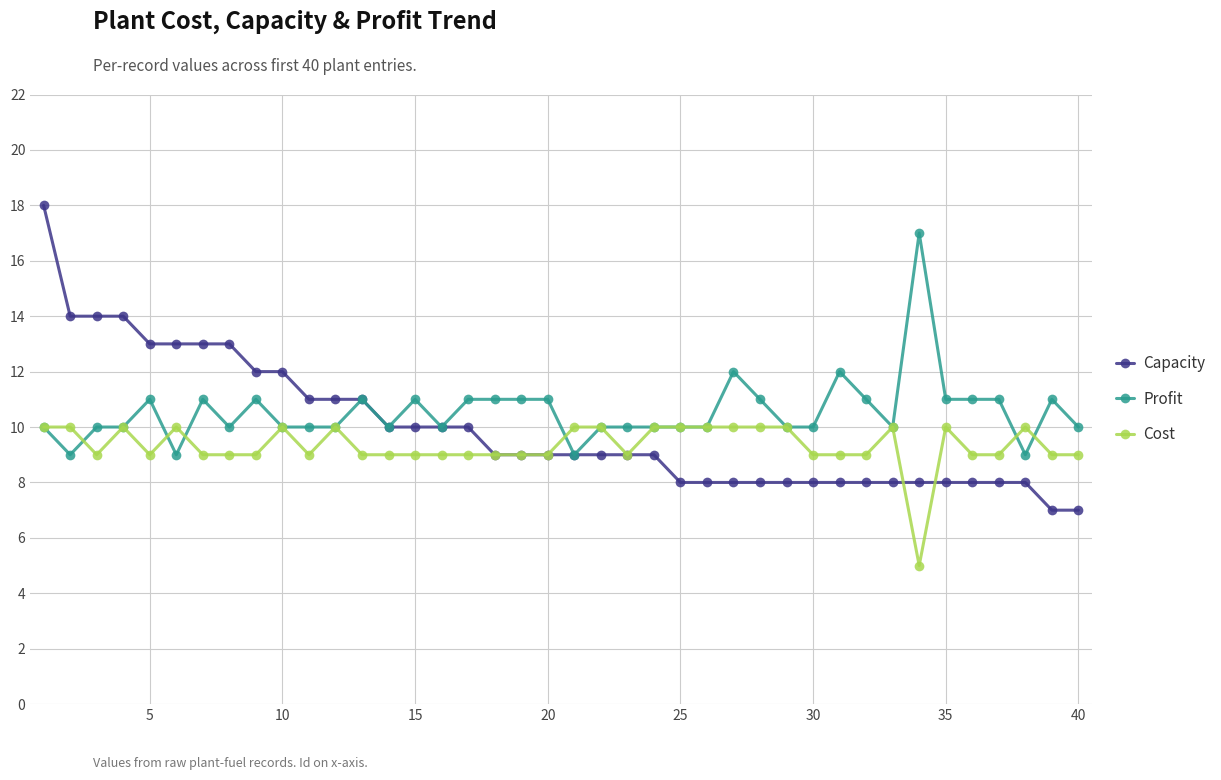

What is the minimum value shown in the chart?

5